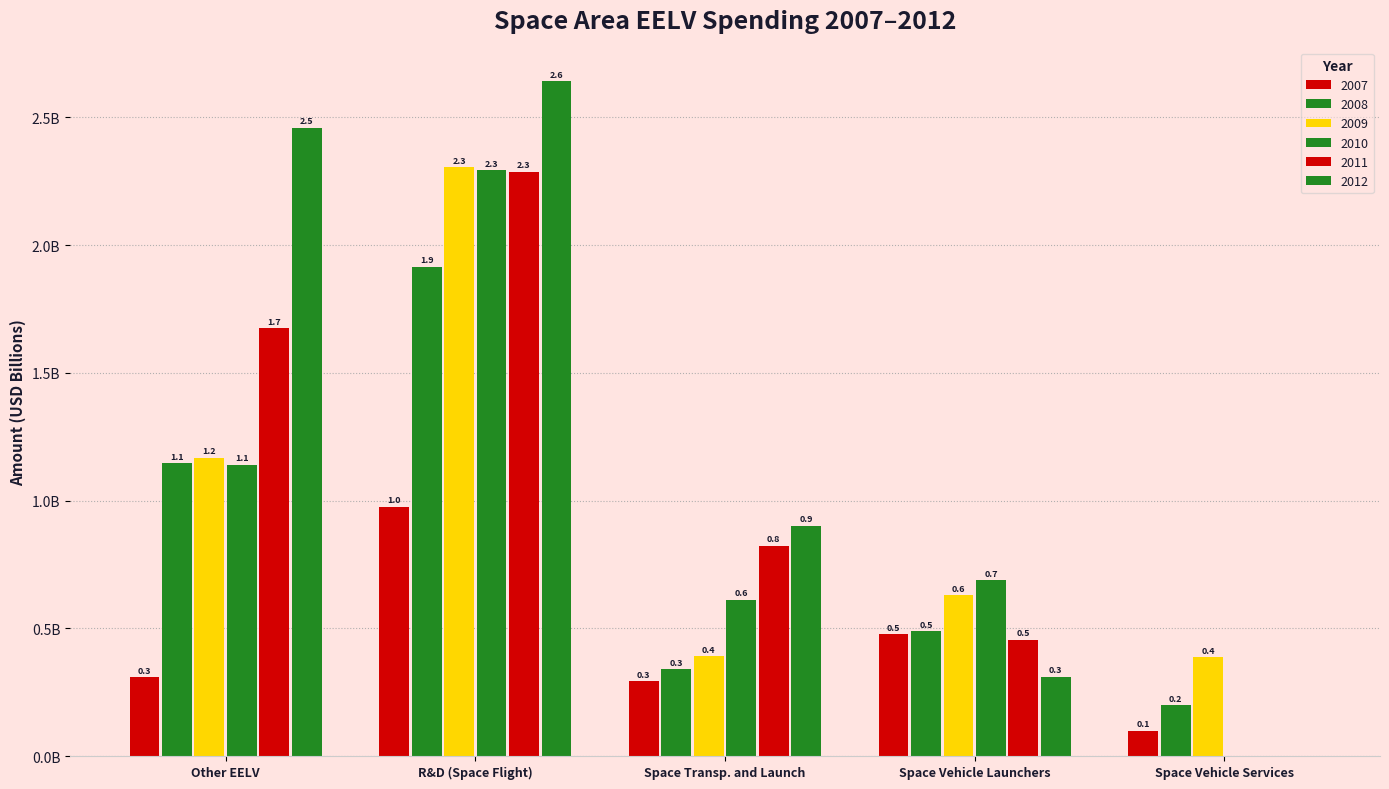

What value does the 2007 series have at Space Vehicle Launchers?

0.5